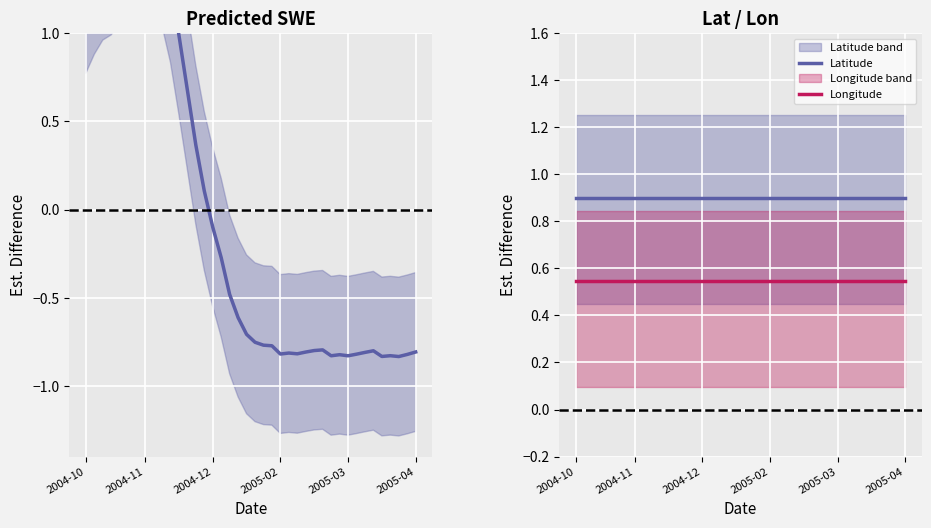

How many data points does each series have?

40